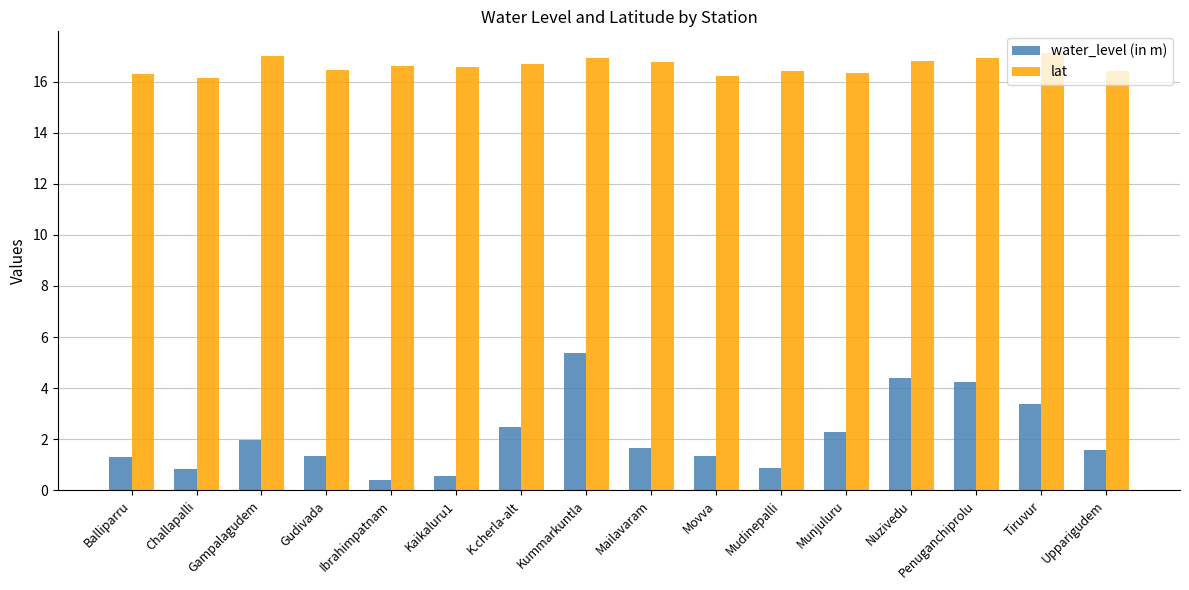

What is the difference between the second highest and second lowest values in the lat series?

0.8